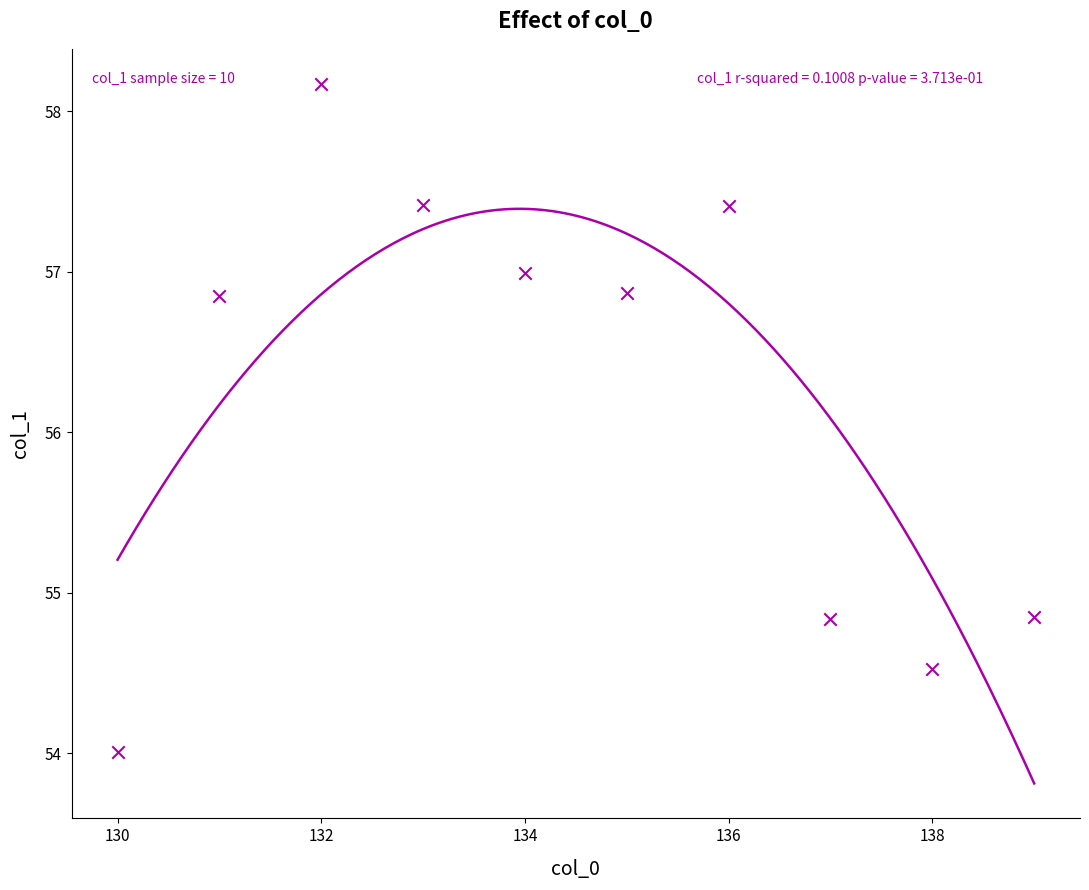

What is the range of Y values (max minus min)?

4.2